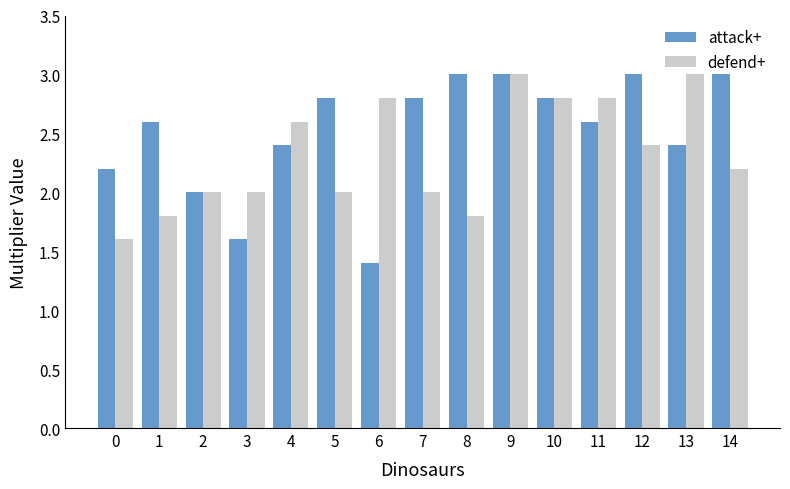

List the series in order of their overall mean, lowest first.

defend+, attack+